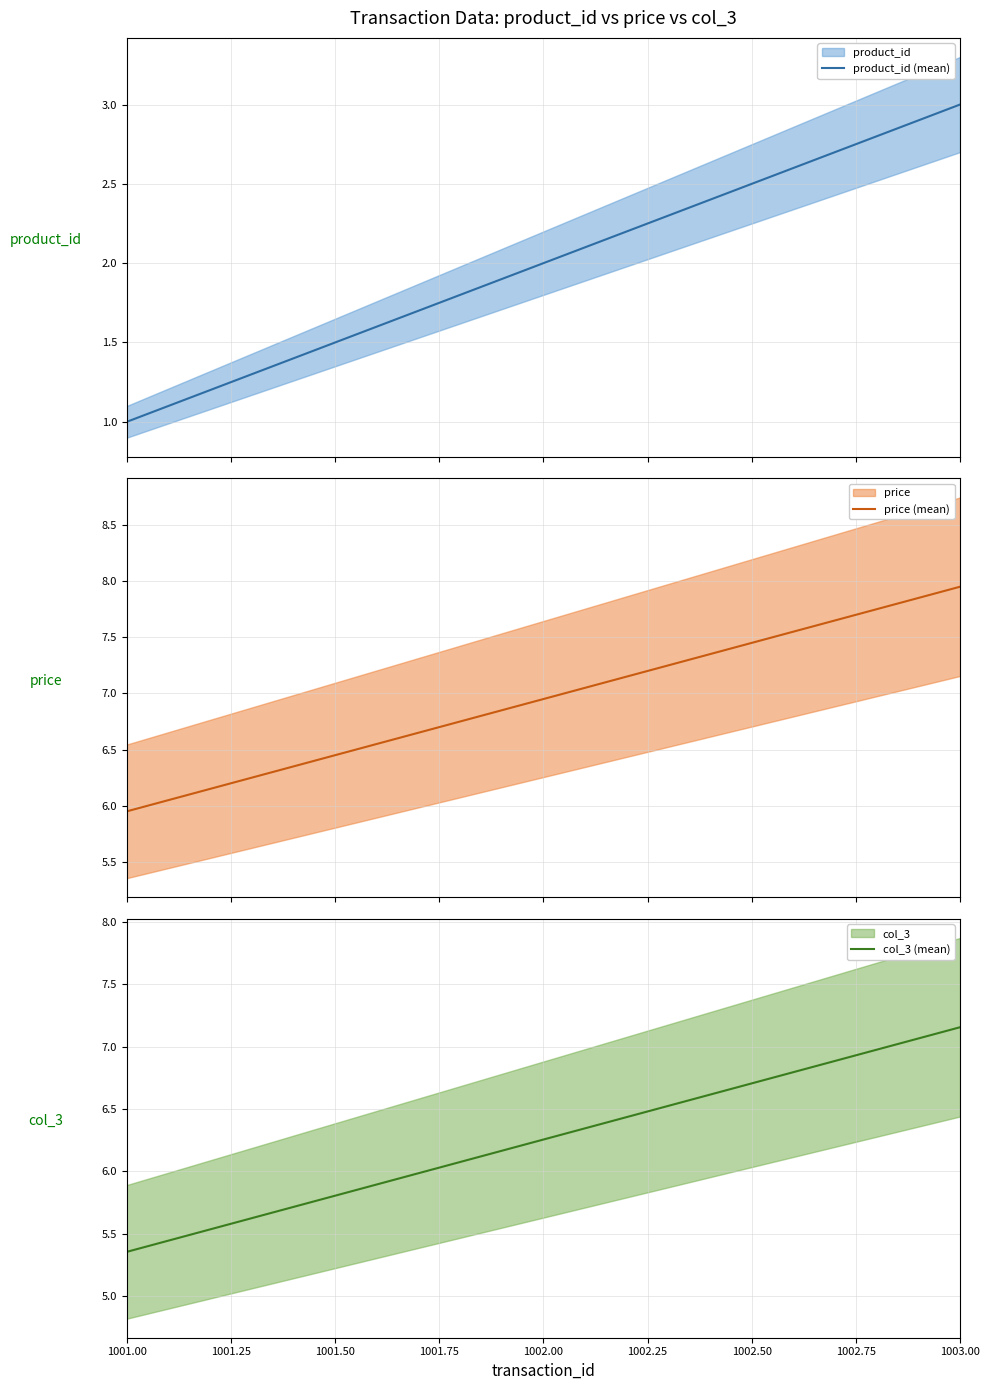

Reading left to right, transcribe all the data shown in this chart.

product_id (mean): 1.0	2.0	3.0
price (mean): 6.0	7.0	8.0
col_3 (mean): 5.4	6.3	7.2